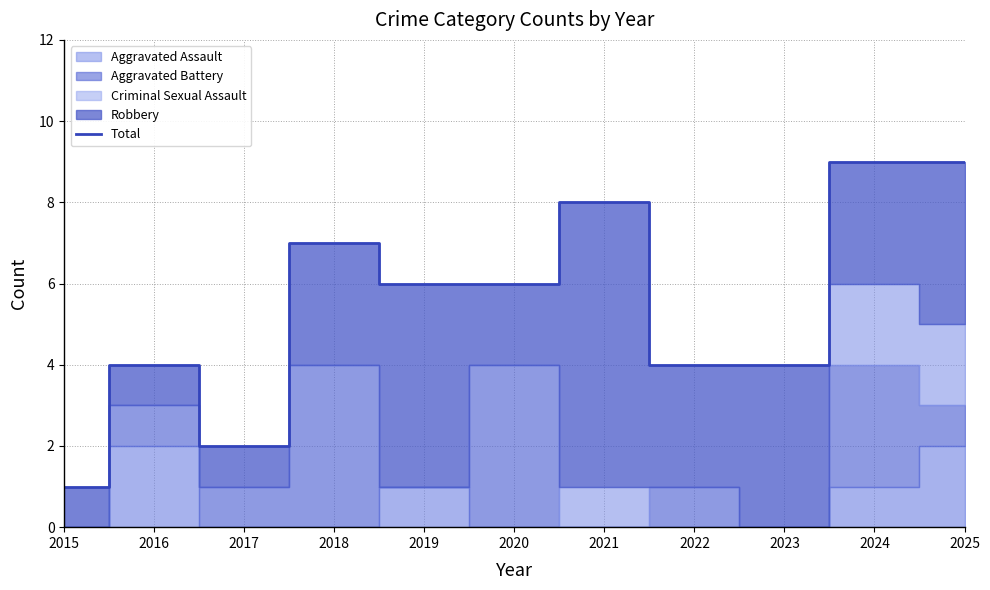

What is the minimum value shown in the chart?

1